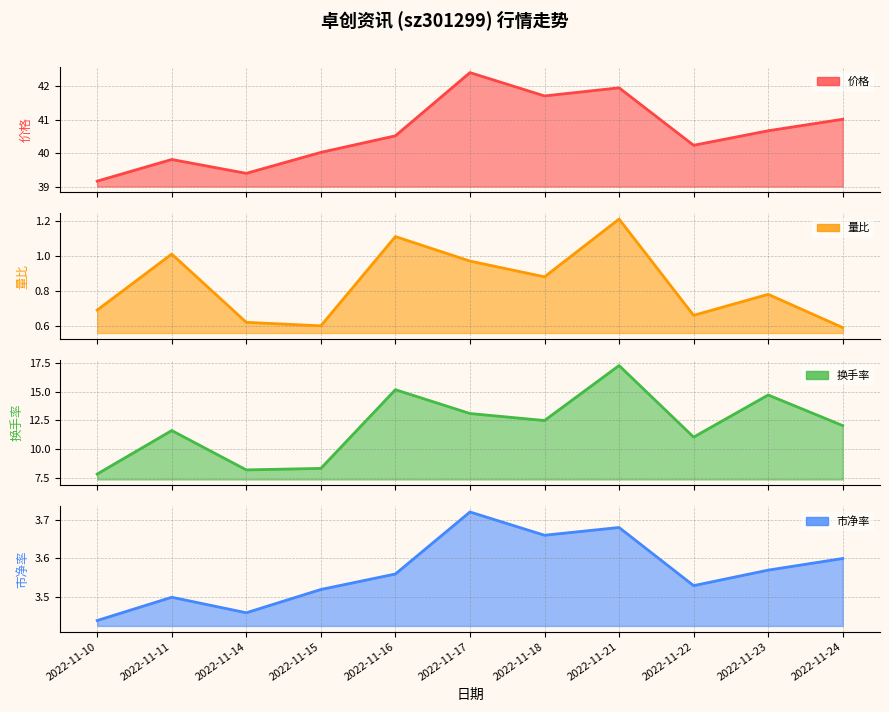

At 2022-11-15, list the series in order from smallest to largest.

量比, 市净率, 换手率, 价格